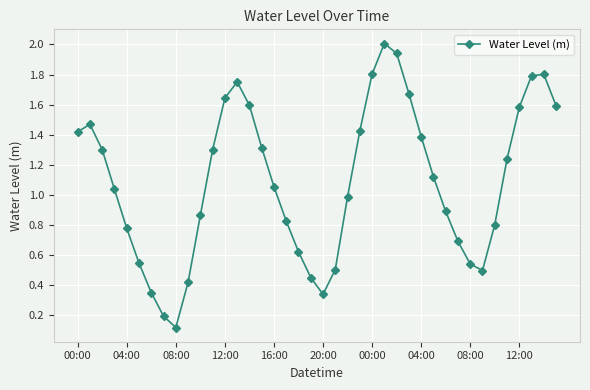

How many points are higher than both their immediate neighbors (excluding endpoints)?

4